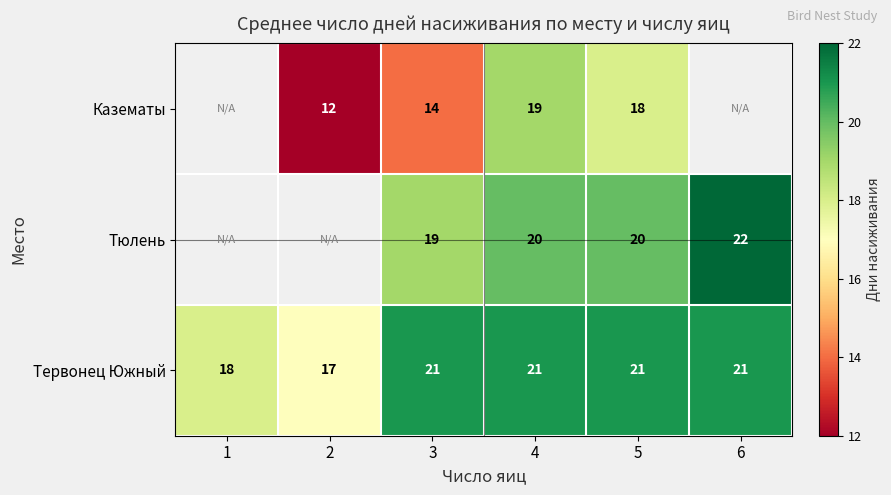

What is the minimum value shown in the chart?

12.0